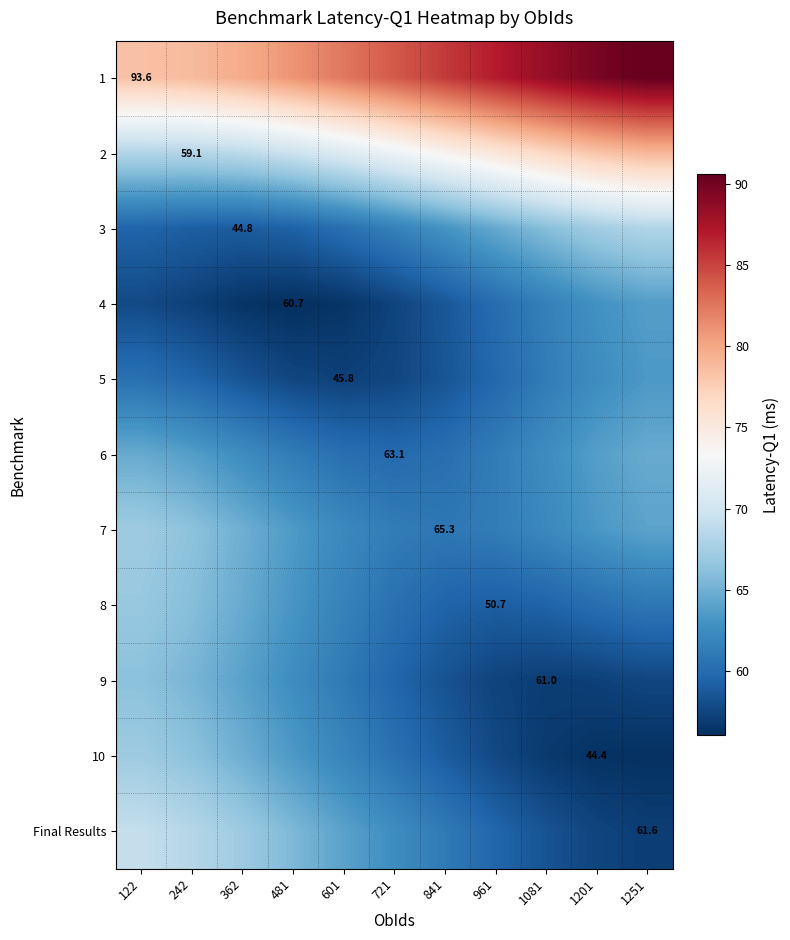

What is the difference between the highest and lowest values at 242?

21.7